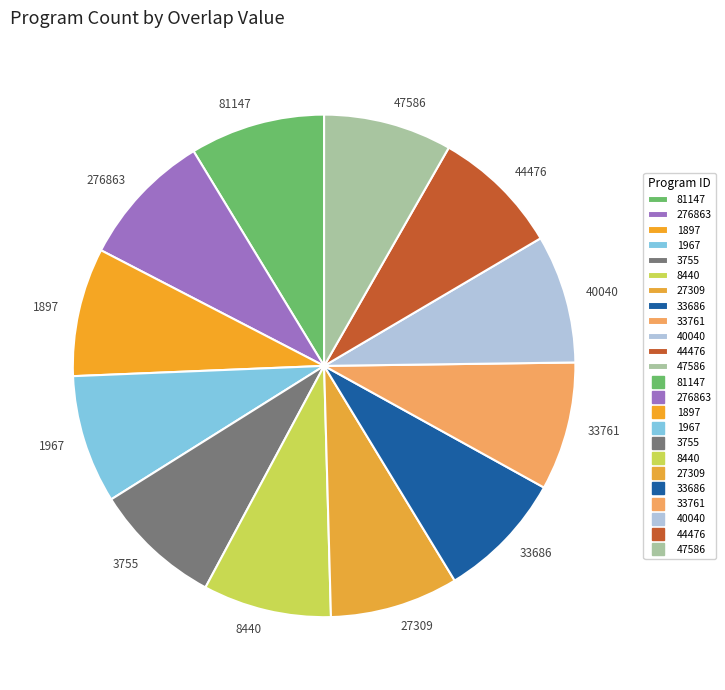

True or false: 33686 accounts for 8% of the total.

True